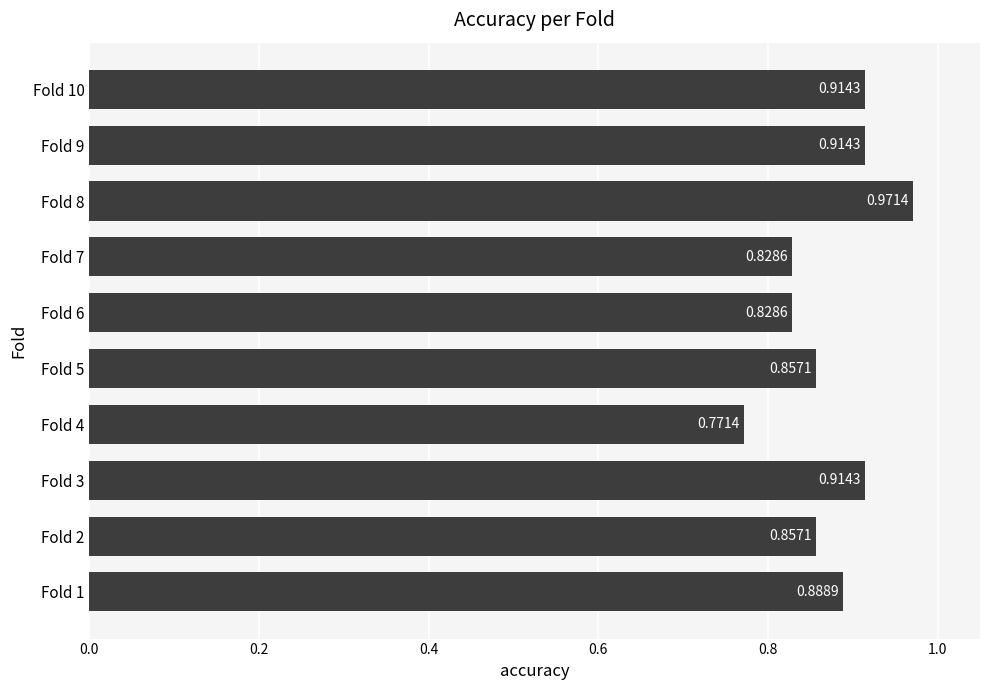

Count the values in the range 0 to 1.

10